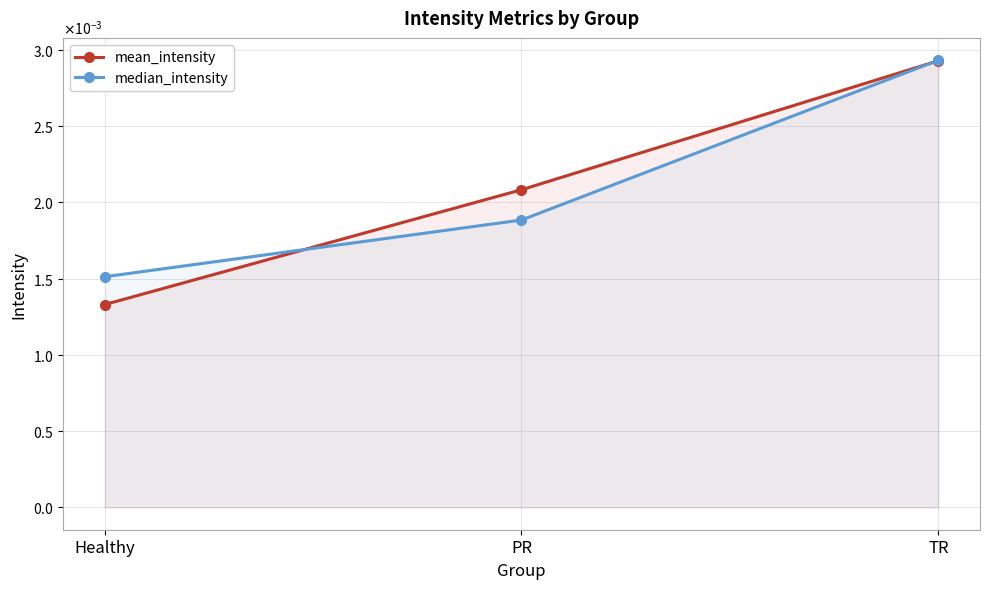

What are all the series names shown in the legend?

mean_intensity, median_intensity